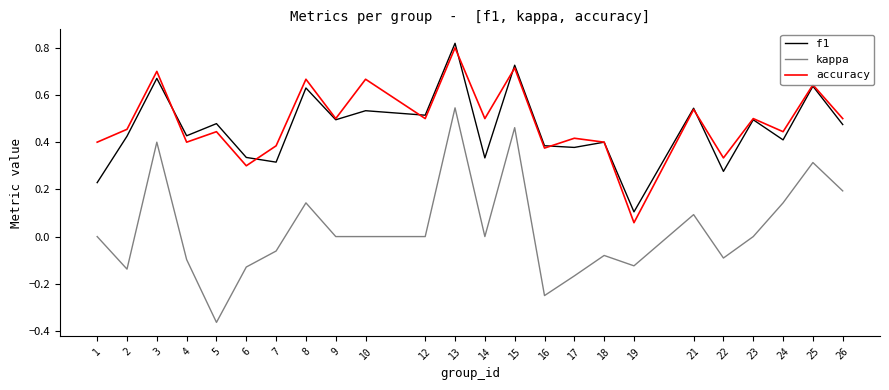

Which category has the lowest value in the f1 series?

19